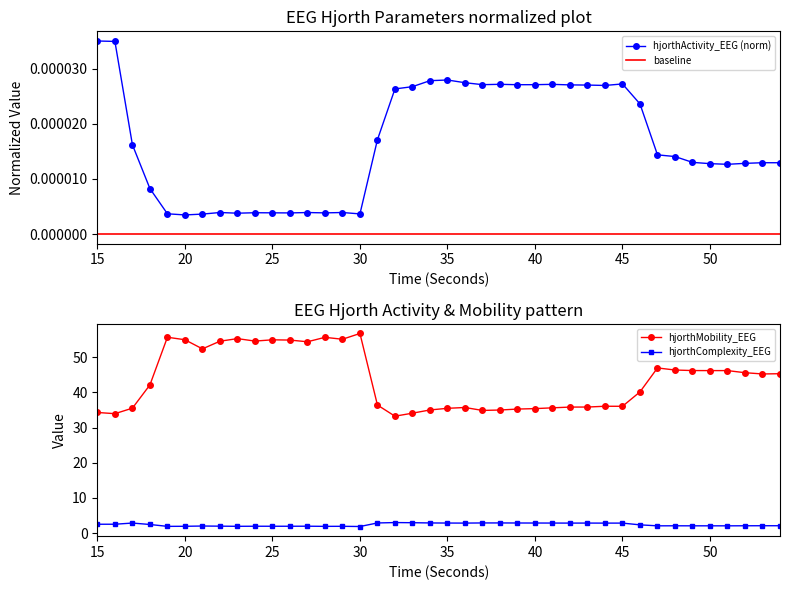

Does the chart have visible grid lines?

No